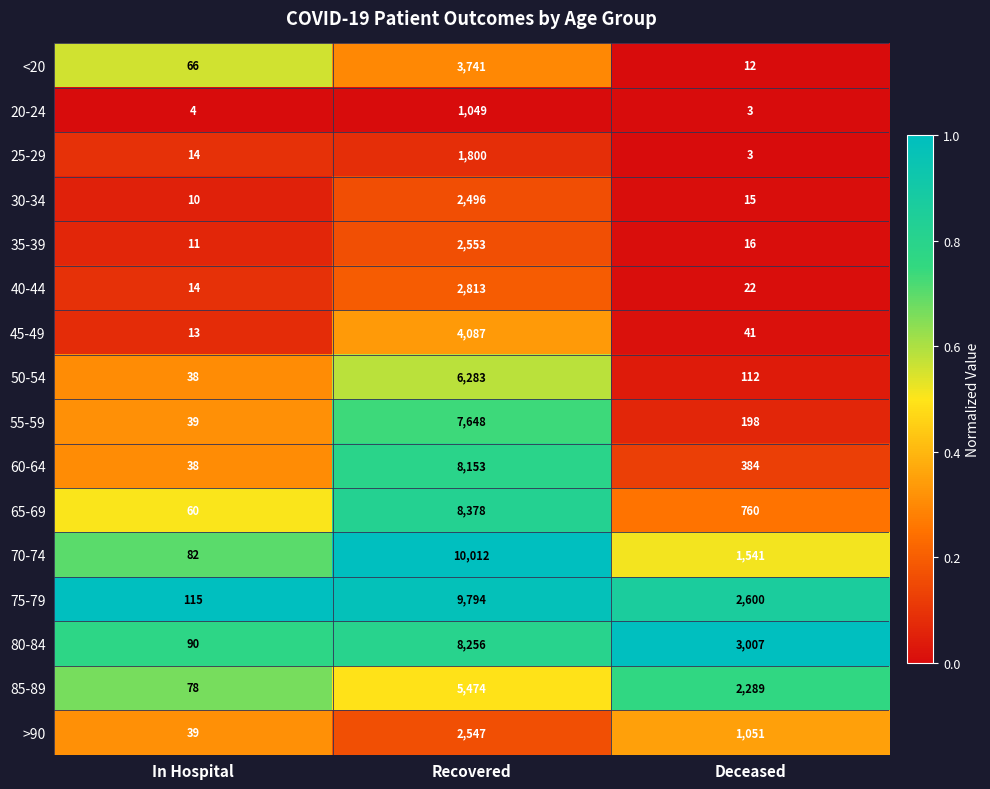

Which series has the largest range (max minus min)?

70-74